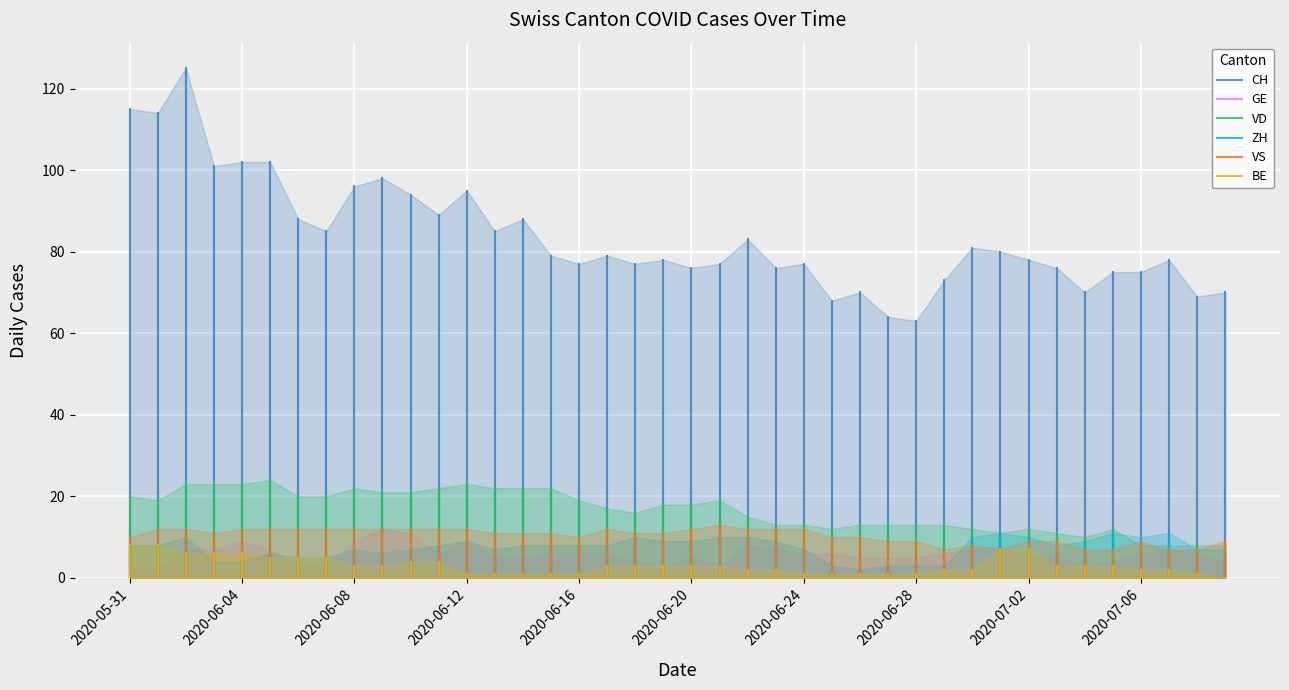

True or false: GE has a value of 5 at 2020-06-14.

True